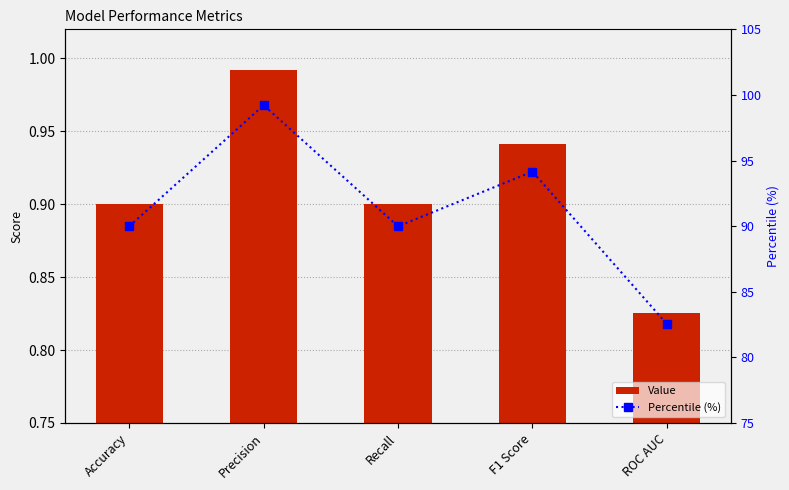

How many data points in Percentile (%) are above 89?

4